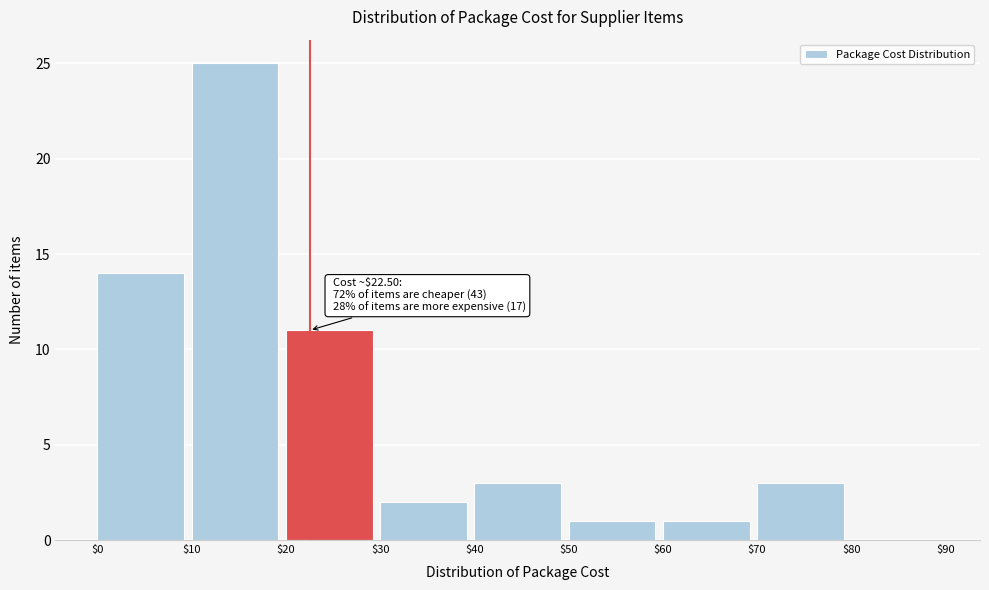

Which range on the x-axis has the tallest bar?

$10 to $20